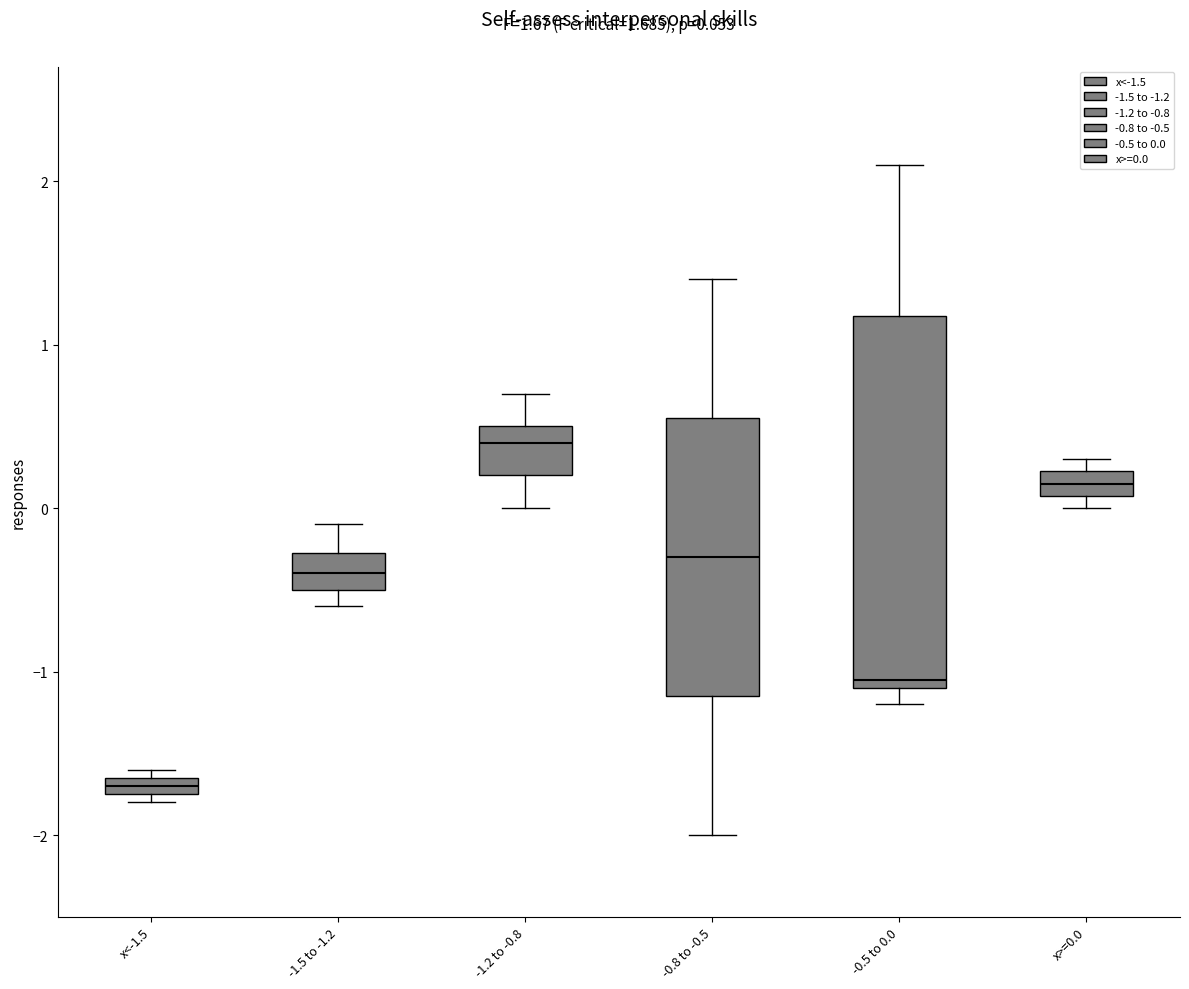

Which box is the tallest, from its lower edge to its upper edge?

-0.5 to 0.0